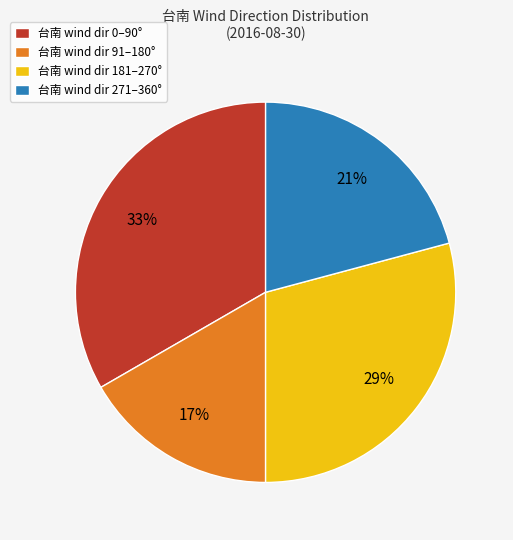

The 台南 wind dir 271–360° slice represents 21% of the pie. True or false?

True